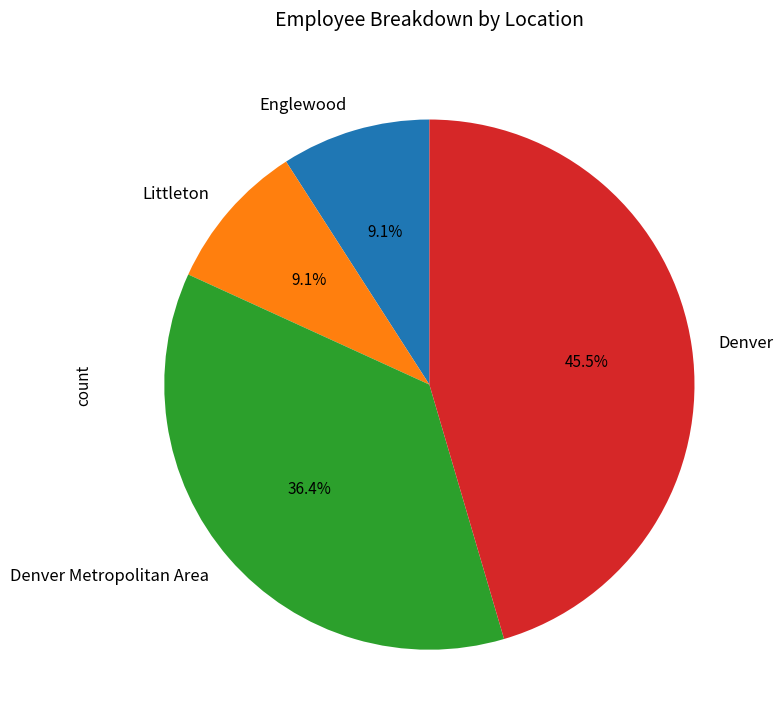

Which slice is the largest?

Denver